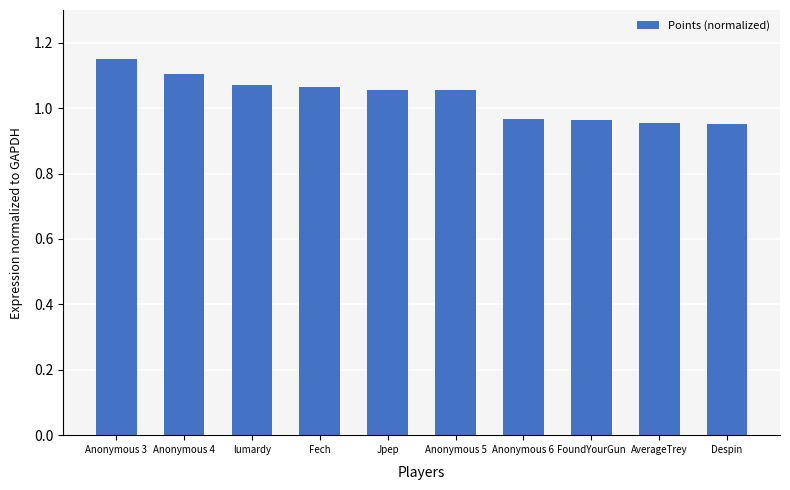

Which category has the highest value across all series?

Anonymous 3